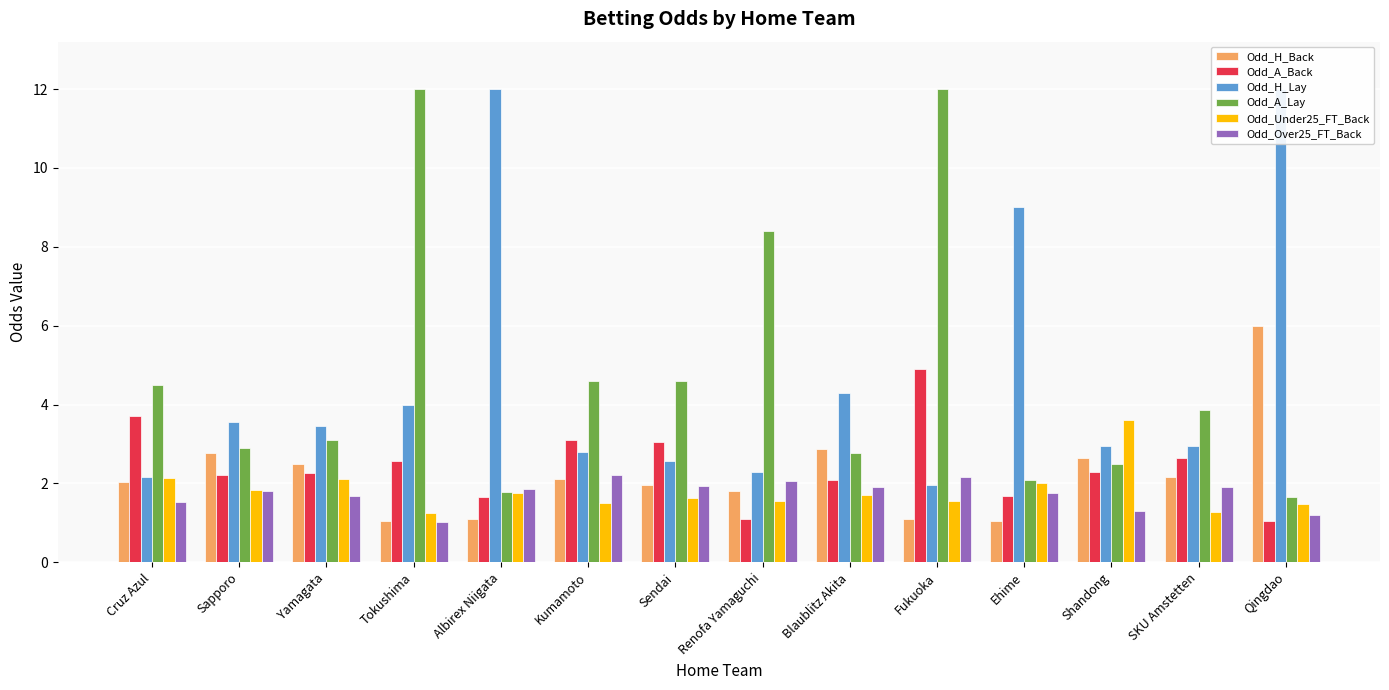

What is the label of the 2nd bar from the right?

SKU Amstetten